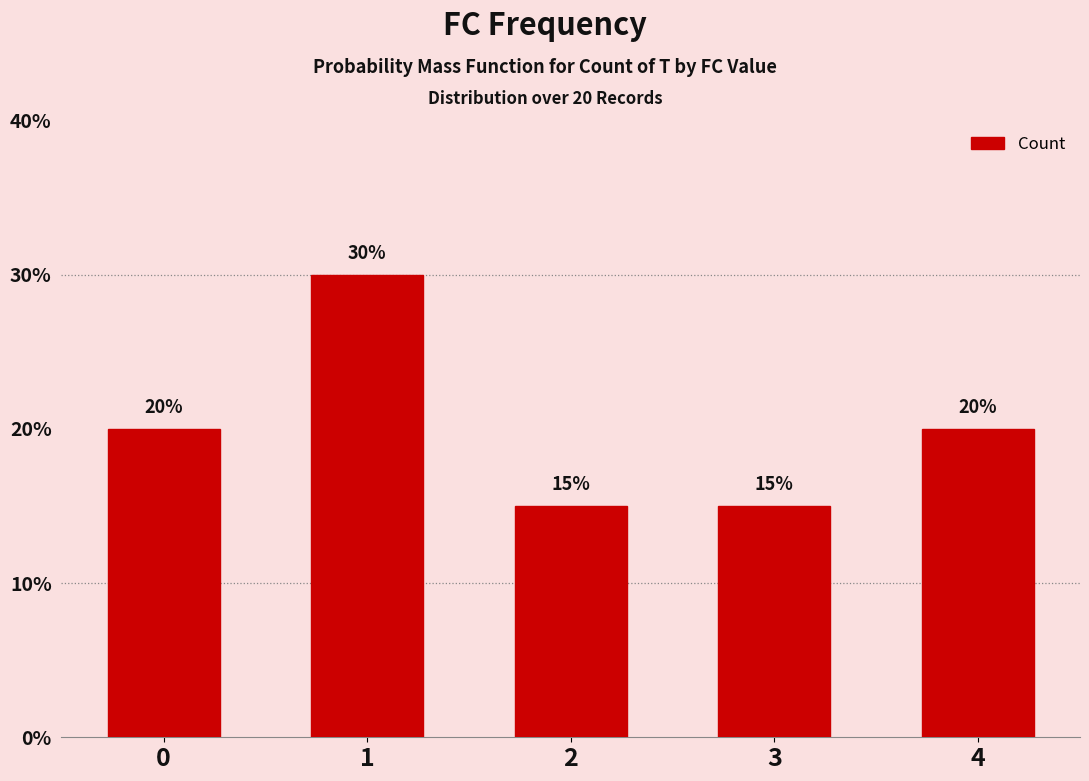

Approximately how many times larger is the value at 2 compared to 3?

1.0